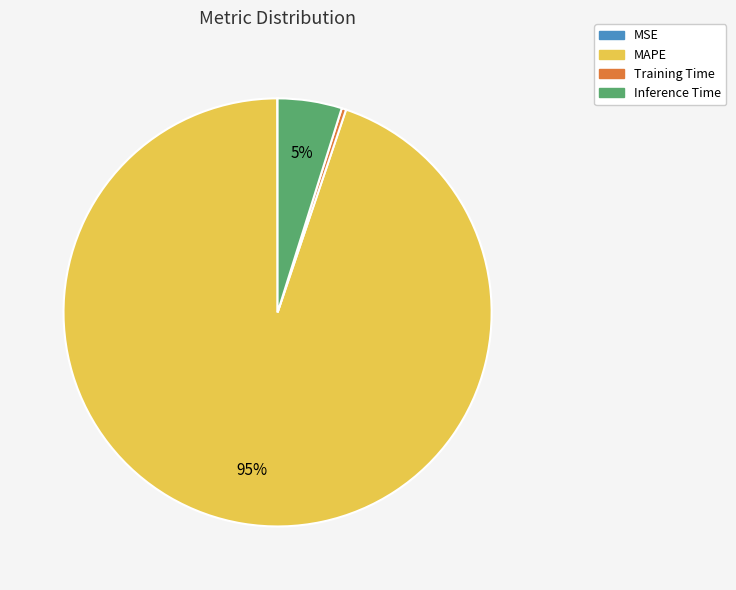

To the nearest percent, what portion does MAPE represent?

95%